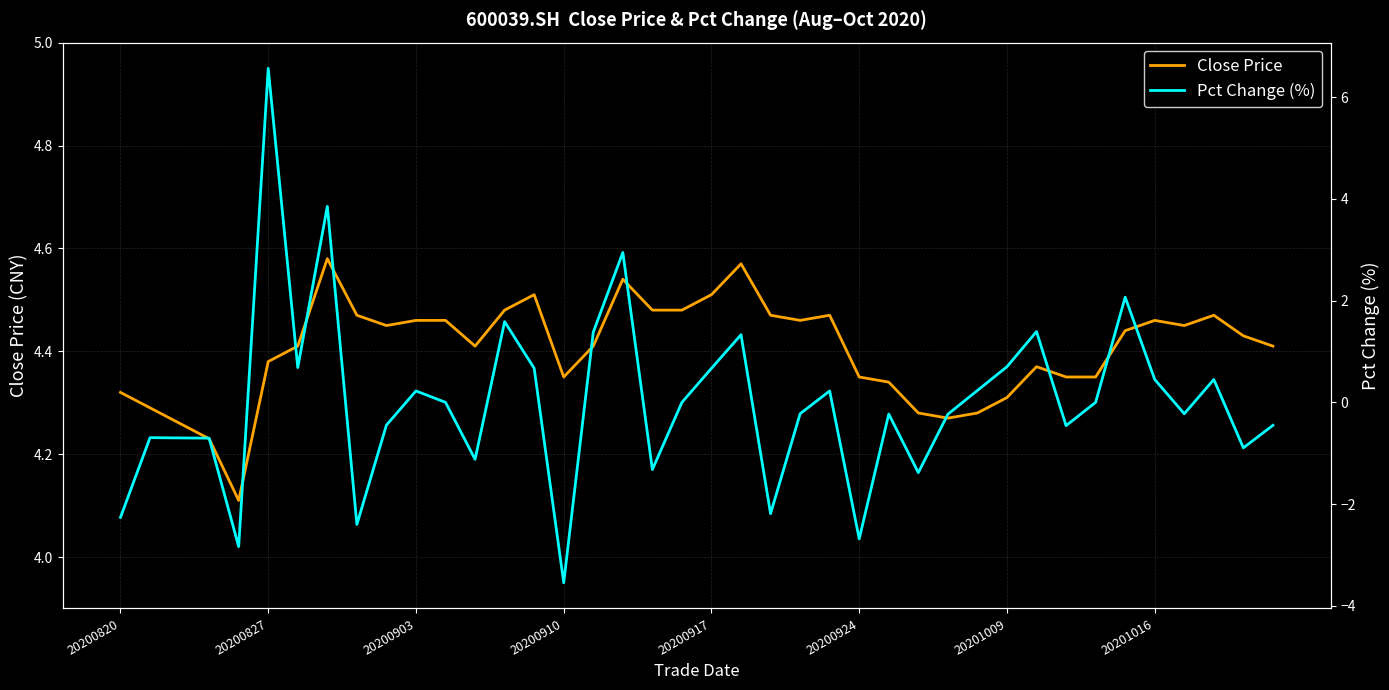

After their last crossing, which series has the higher values: Close Price or Pct Change (%)?

Close Price